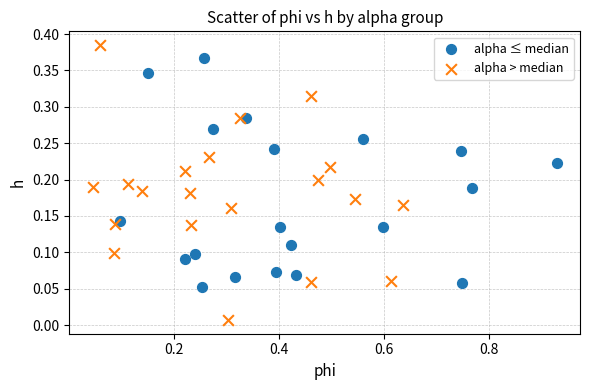

Which series contains the lowest Y value?

alpha > median